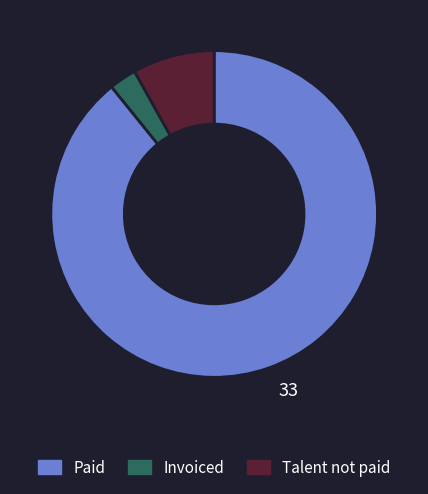

How many slices are in this pie chart?

3